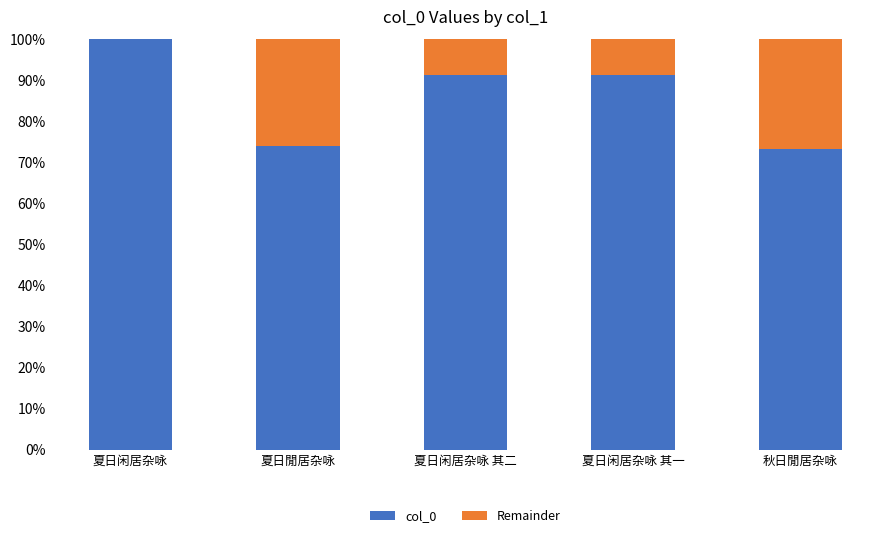

What are all the series names shown in the legend?

col_0, Remainder